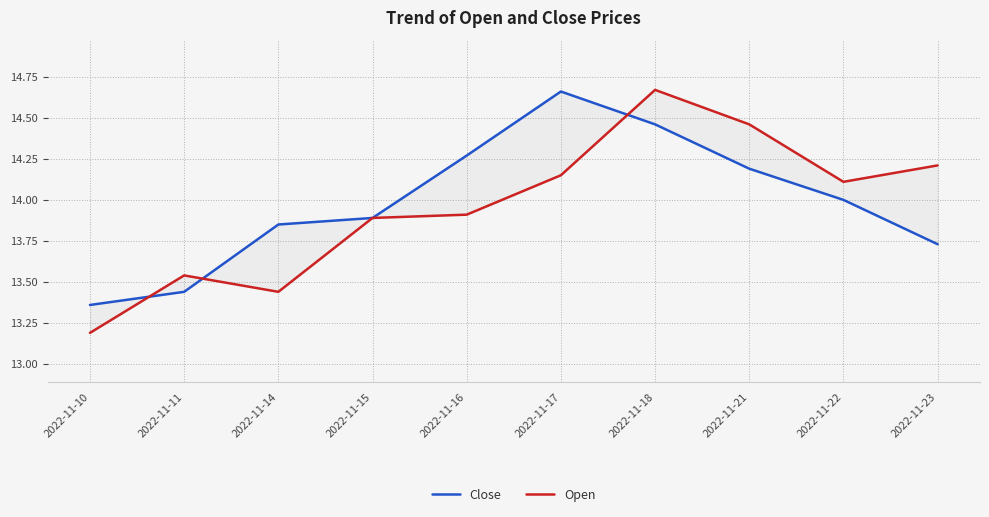

Which category has the highest value in the Close series?

2022-11-17